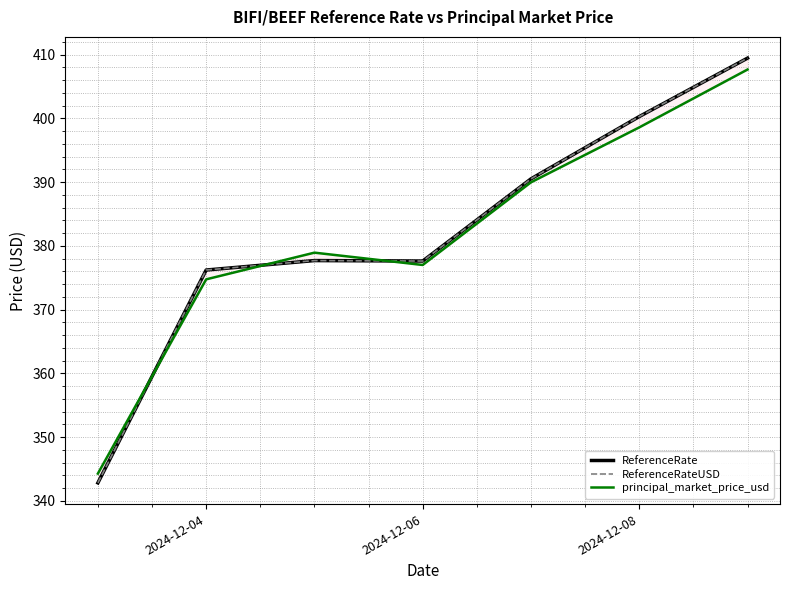

Where is the first local minimum for ReferenceRateUSD?

2024-12-06